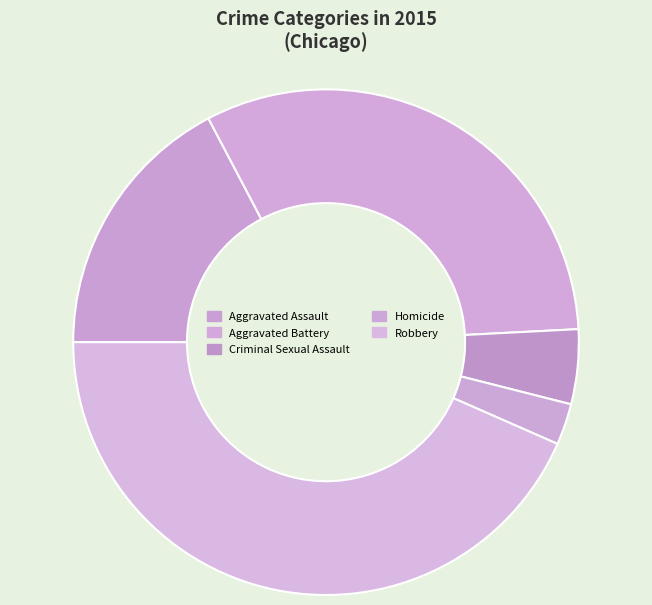

Does Aggravated Battery account for over 50% of the chart?

No